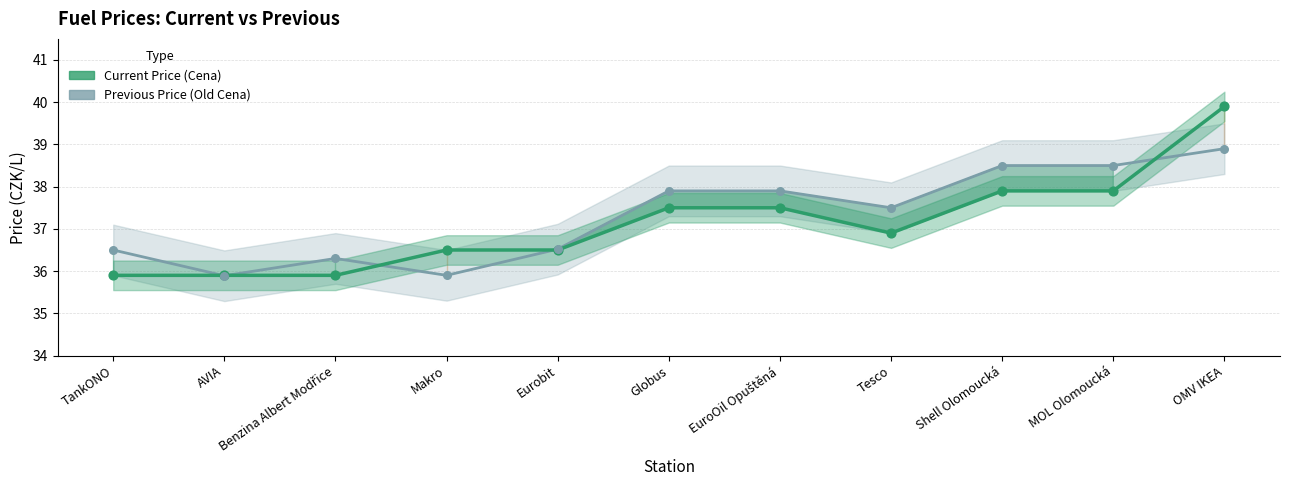

At how many categories does at least one series exceed 36?

10